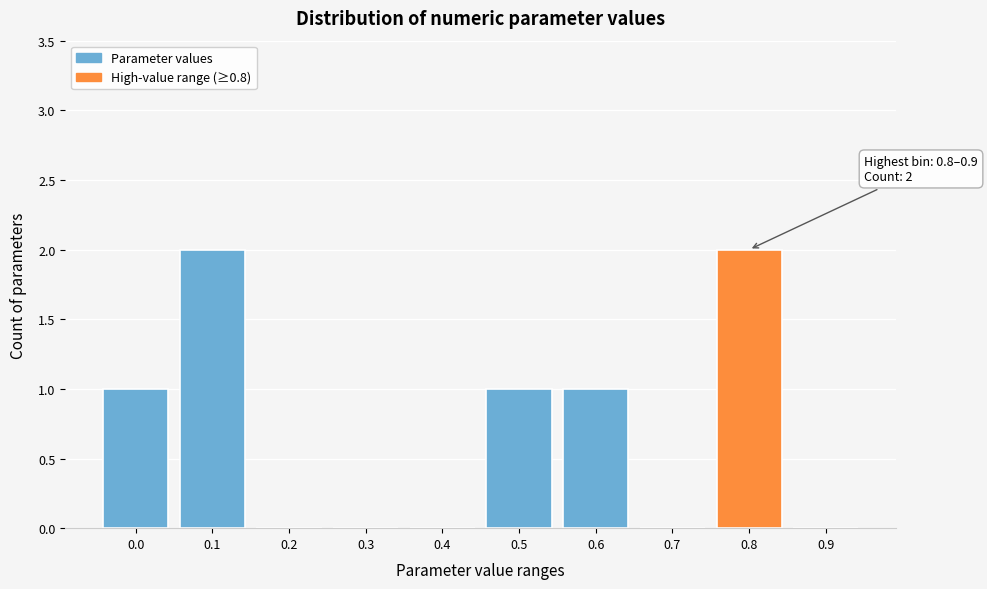

Reading right to left, extract all data points from this chart.

0.9=0	0.8=2	0.7=0	0.6=1	0.5=1	0.4=0	0.3=0	0.2=0	0.1=2	0.0=1